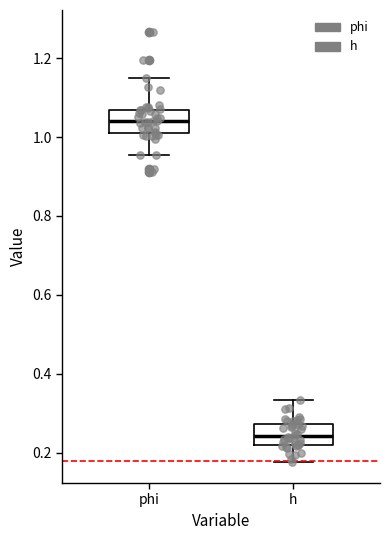

Reading left to right, read every box against the y-axis: the position of its median line, the range the box covers, and the ends of its whiskers. The values are not printed on the chart, so give them approximately, as read against the axis.

phi: median 1.04, box 1.00 to 1.06, whiskers 0.96 to 1.16
h: median 0.24, box 0.22 to 0.28, whiskers 0.18 to 0.34